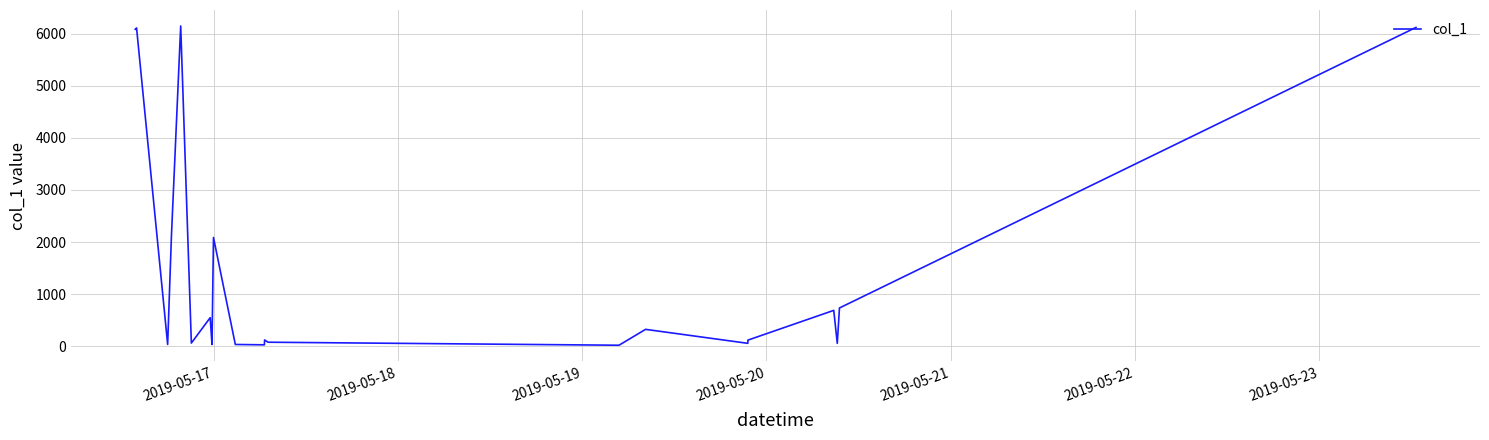

What is the difference between the maximum and minimum values?

6121.7